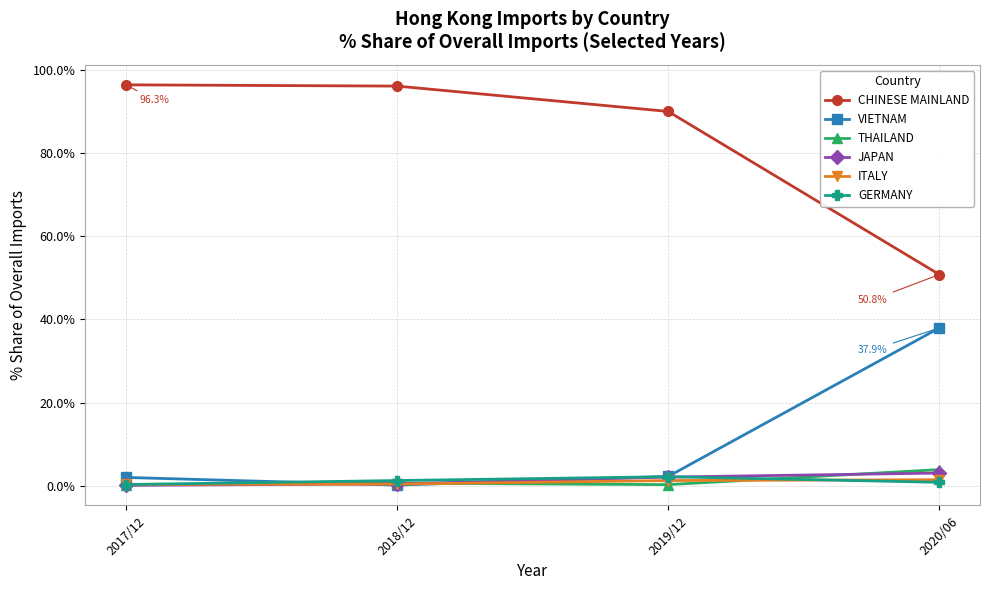

After their last crossing, which series has the higher values: THAILAND or JAPAN?

THAILAND